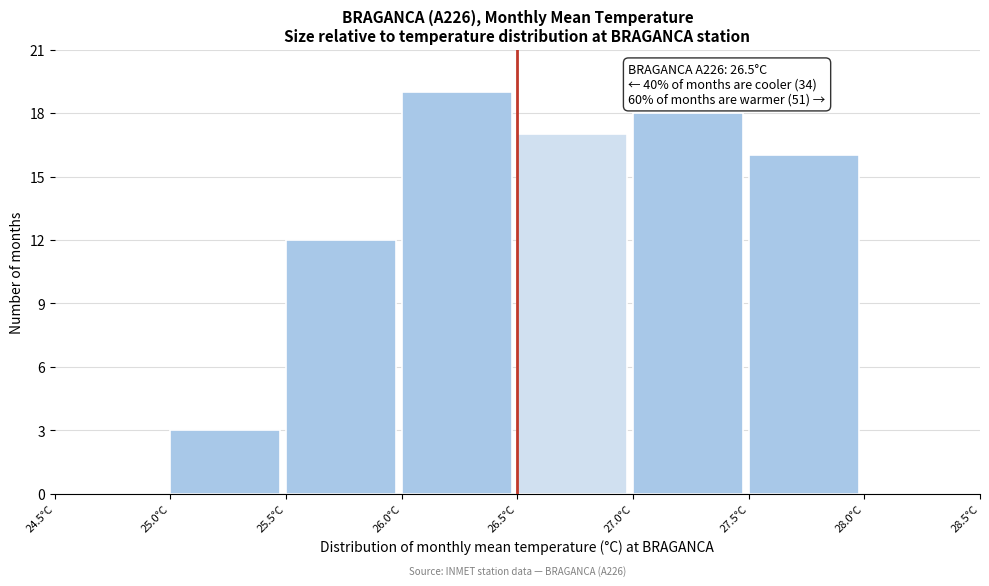

Over which range of the x-axis is the bar tallest?

26.0 to 26.5